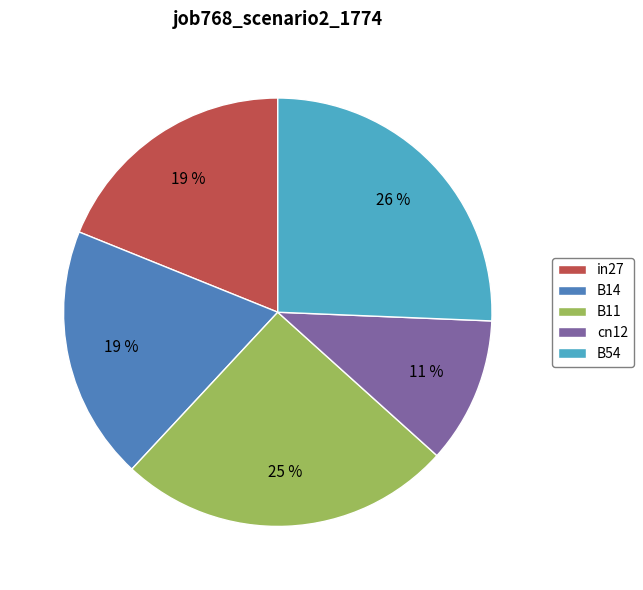

Does any single category account for the majority?

No